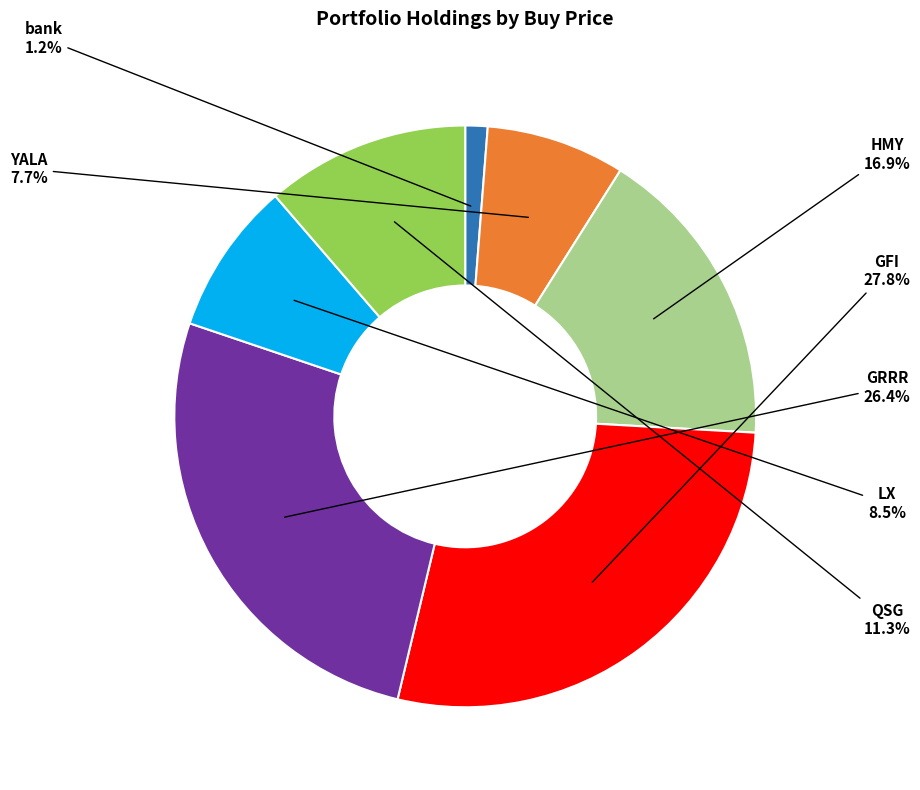

Which slice is the smallest?

bank